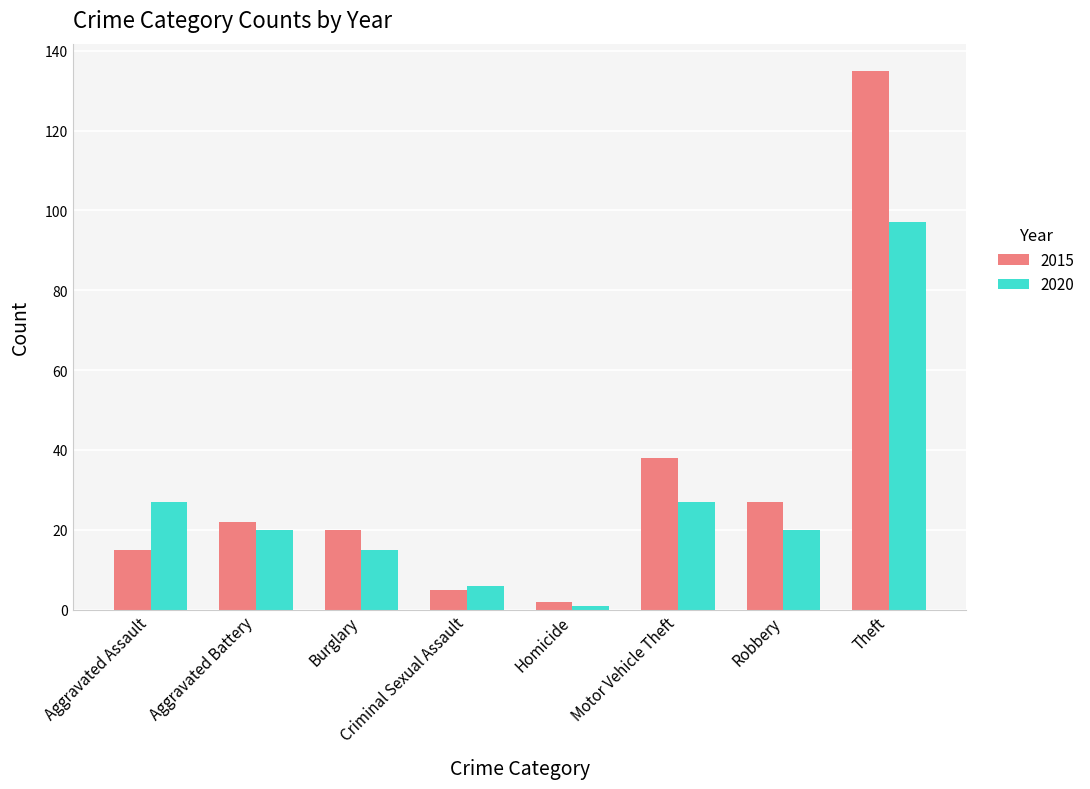

What is the maximum value shown in the chart?

135